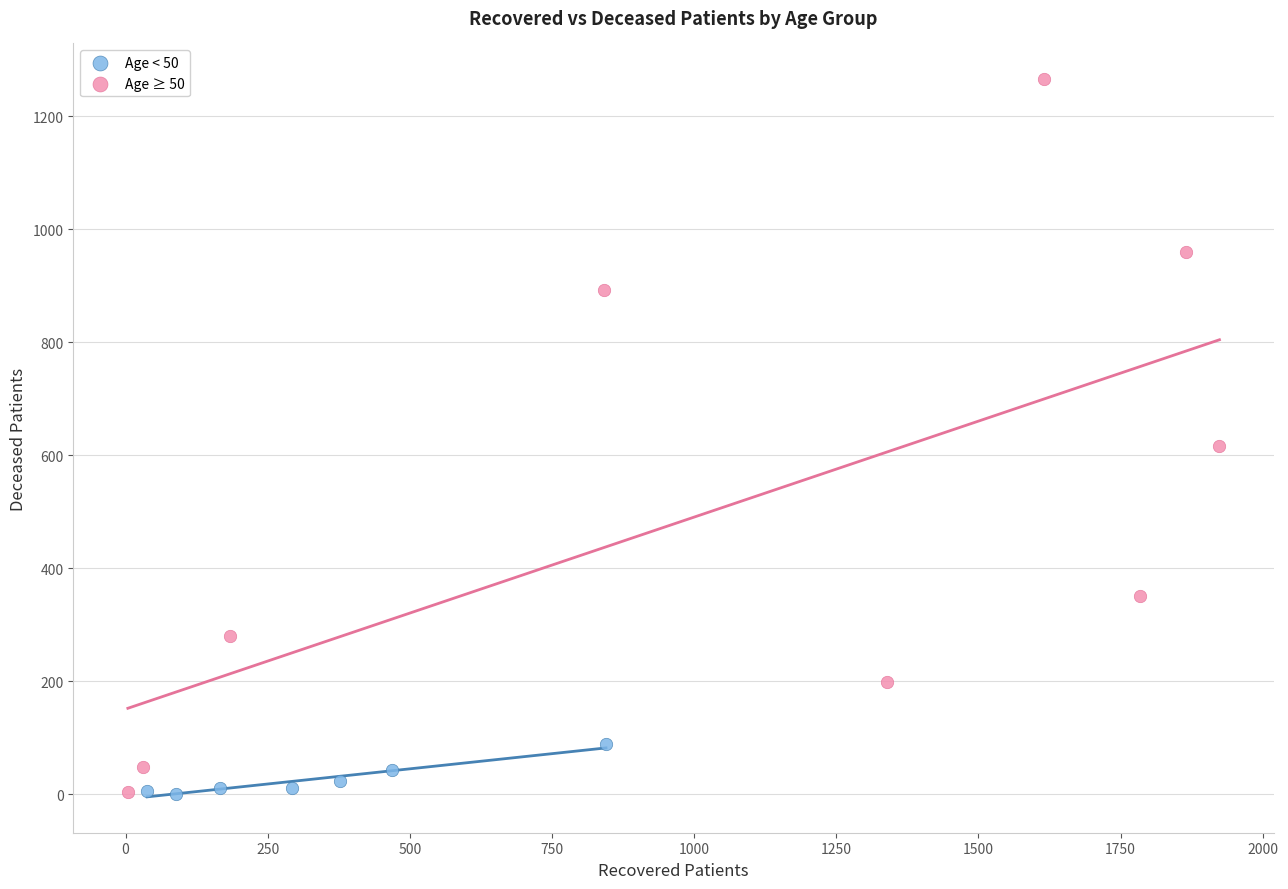

Which series reaches the maximum Y coordinate?

Age ≥ 50